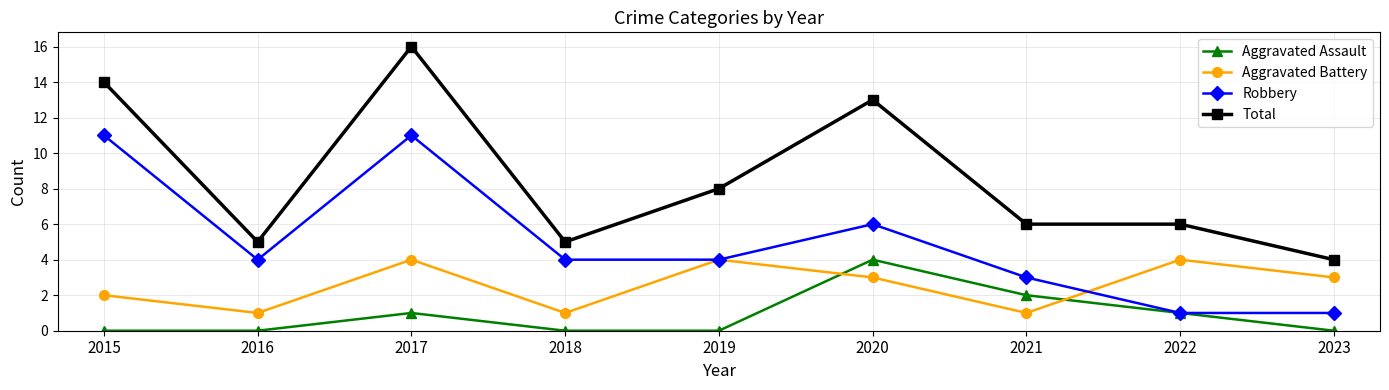

Reading left to right, list all the values displayed in this chart.

Aggravated Assault: 0	0	1	0	0	4	2	1	0
Aggravated Battery: 2	1	4	1	4	3	1	4	3
Robbery: 11	4	11	4	4	6	3	1	1
Total: 14	5	16	5	8	13	6	6	4